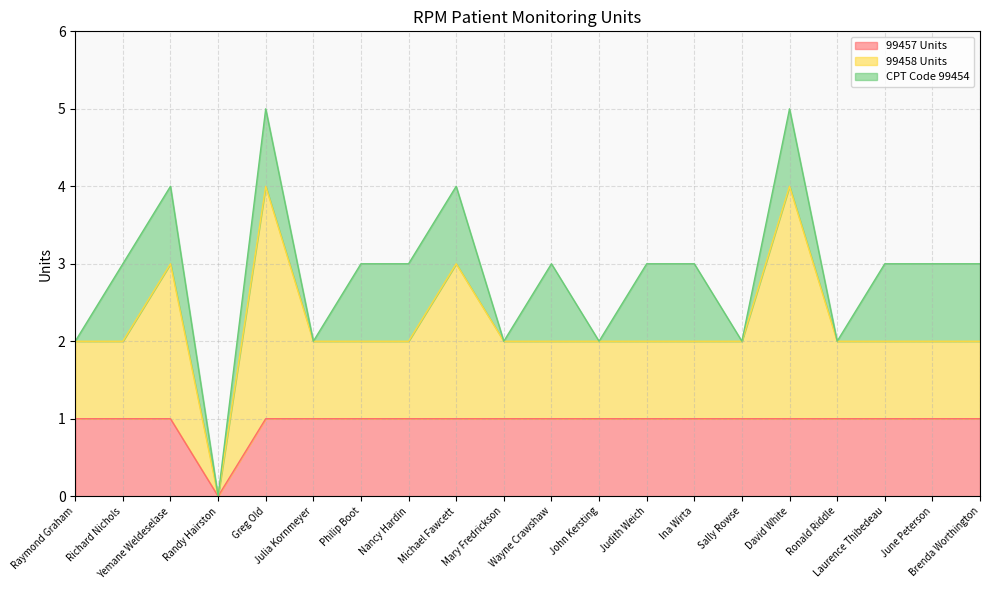

Where is 99458 Units nearest to the value 1?

Raymond Graham